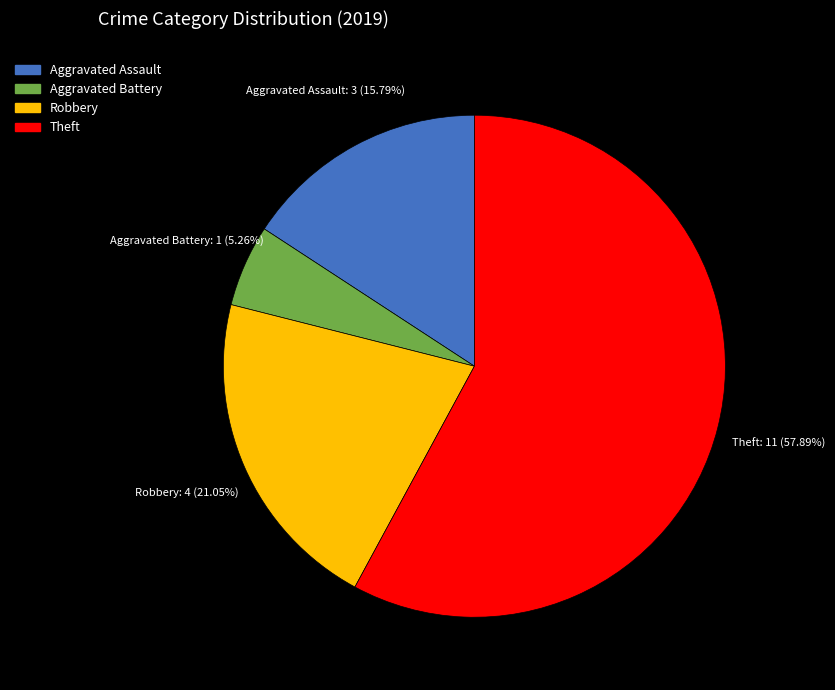

What is the ratio of the value at Robbery to the value at Theft?

0.4